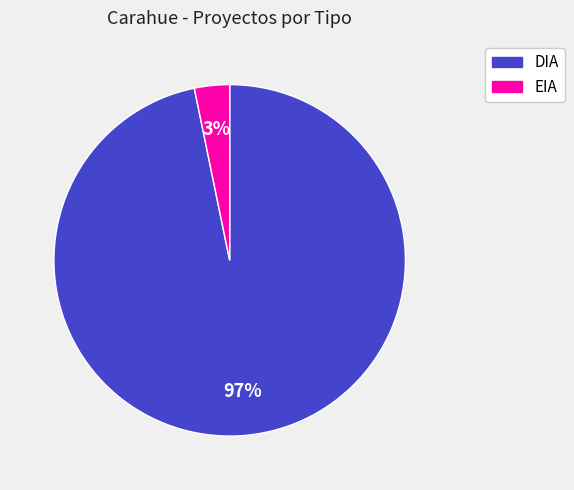

To the nearest percent, what is the combined percentage of EIA and DIA?

100%